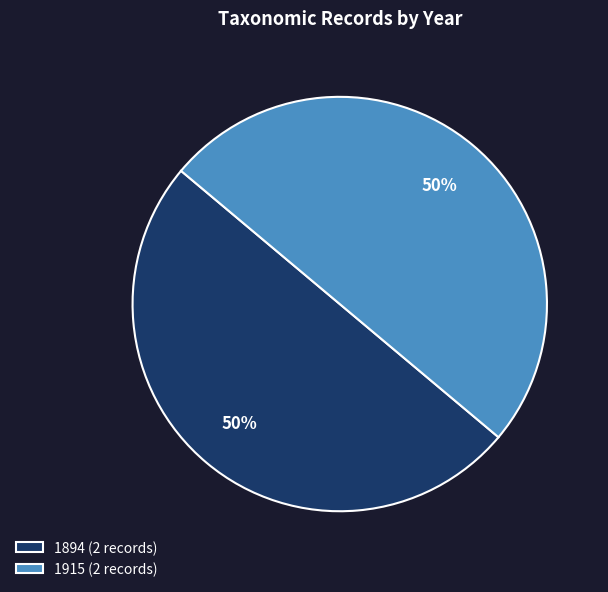

To the nearest percent, what is the average slice percentage?

50%